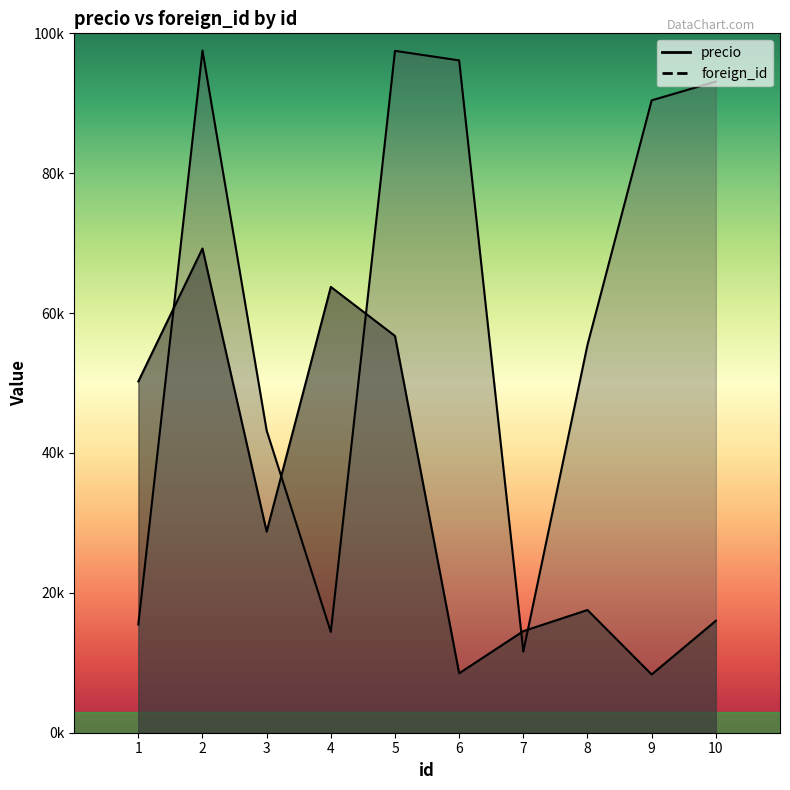

At which label does precio reach its minimum?

9